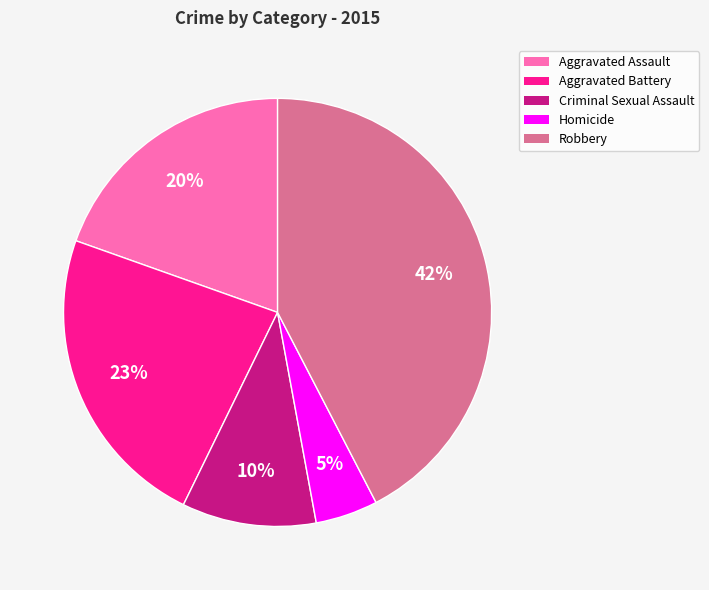

Which slice is the smallest?

Homicide